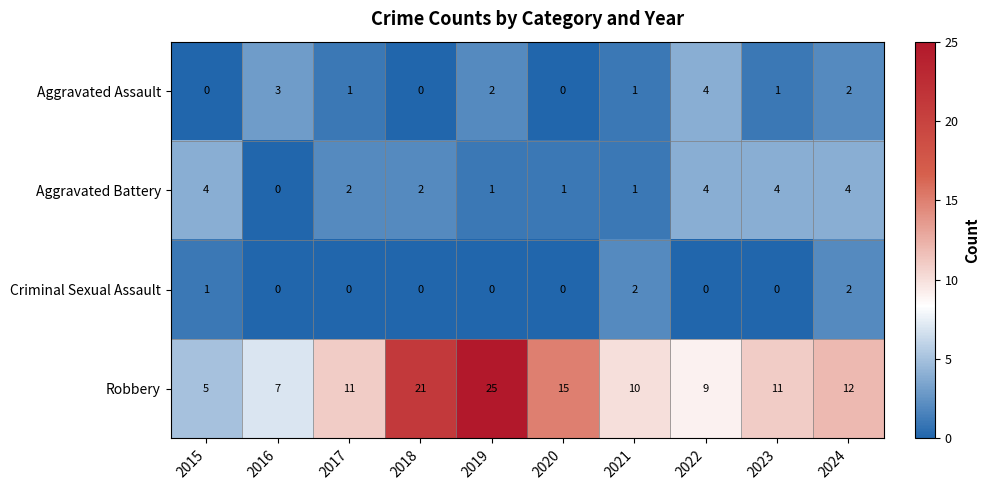

Is it true that Criminal Sexual Assault equals 0 at 2017?

True